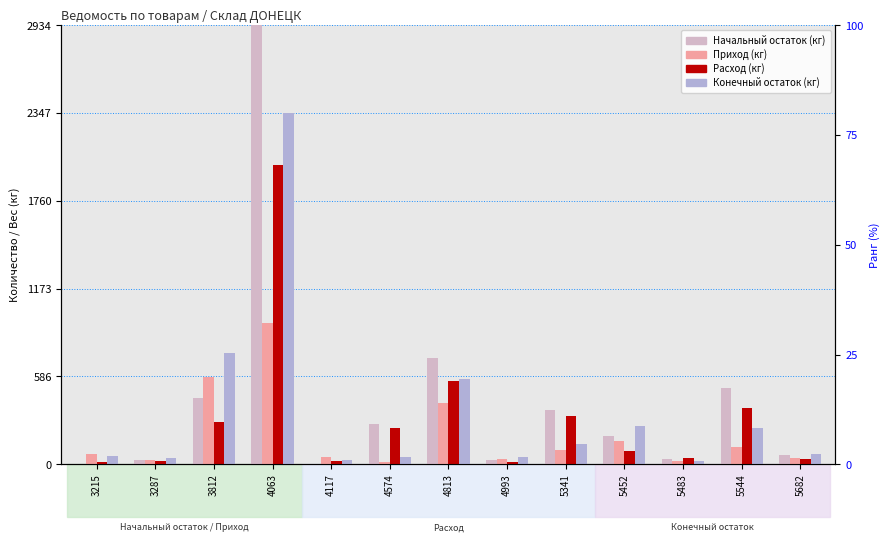

What are all the series names shown in the legend?

Начальный остаток (кг), Приход (кг), Расход (кг), Конечный остаток (кг)